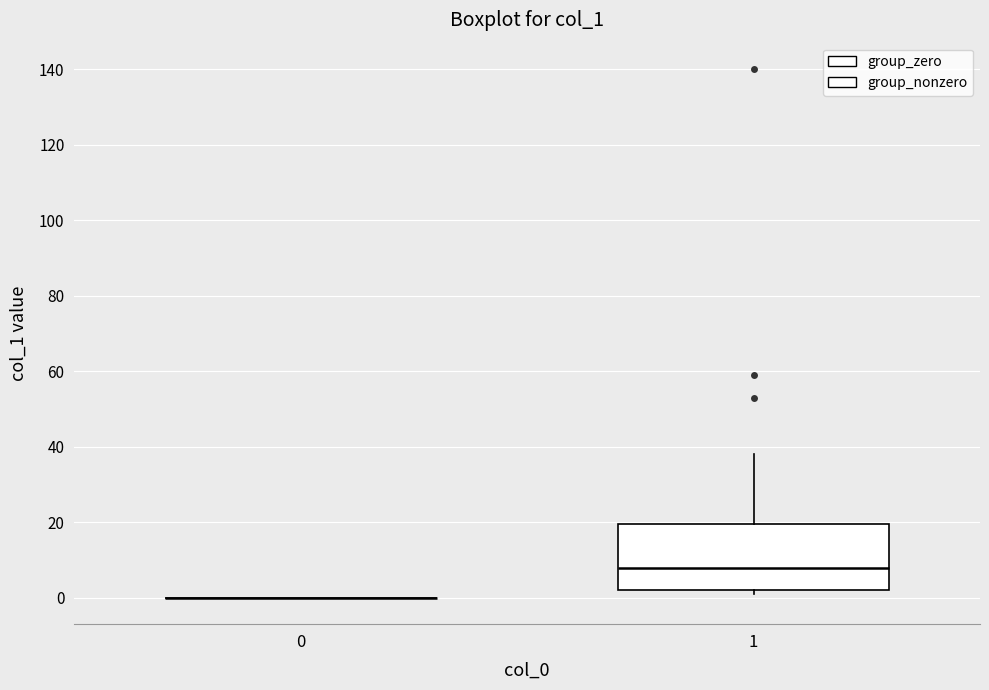

Reading left to right, read every box against the y-axis: the position of its median line, the range the box covers, and the ends of its whiskers. The values are not printed on the chart, so give them approximately, as read against the axis.

0: box collapsed to a line at 0, whiskers 0 to 0
1: median 8, box 2 to 20, whiskers 2 (just below the box's lower edge) to 38